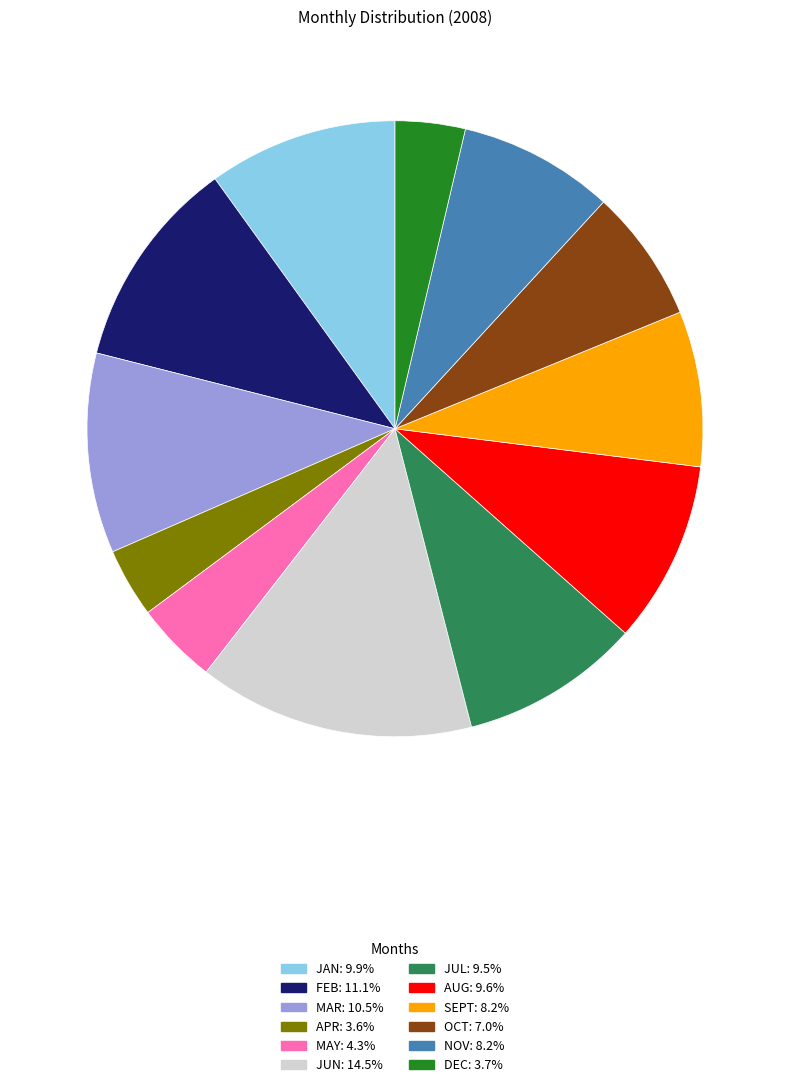

Does OCT account for over 50% of the chart?

No